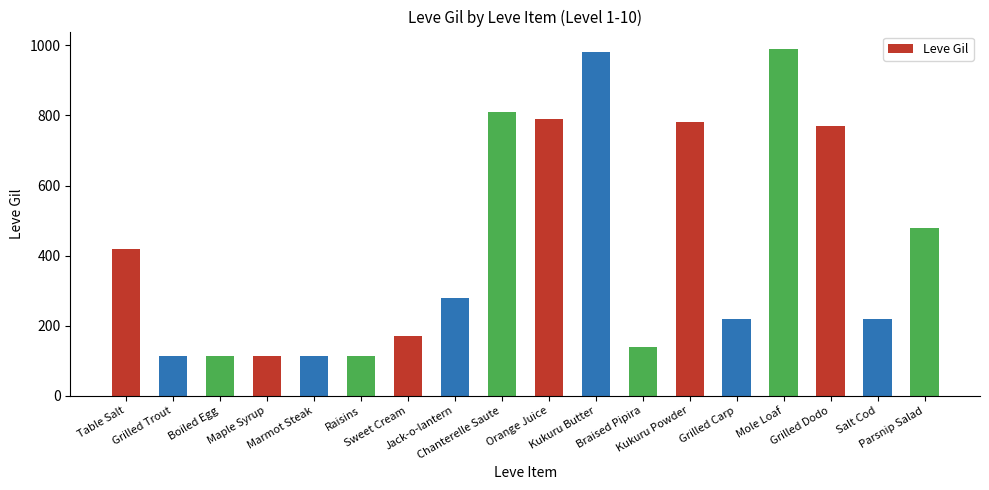

What is the difference between the second highest and minimum values?

868